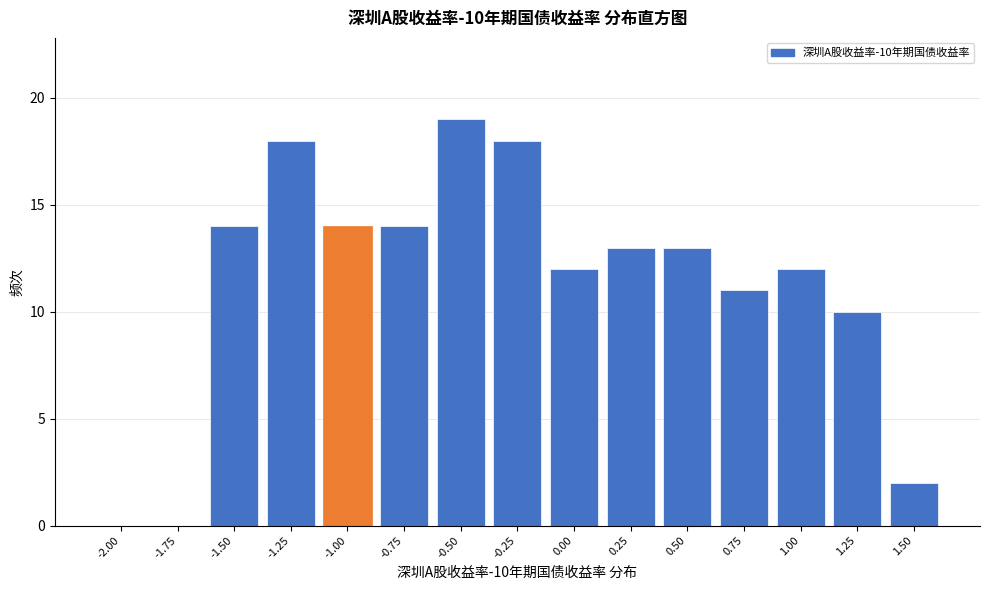

Reading right to left, transcribe all the data shown in this chart.

1.50=2	1.25=10	1.00=12	0.75=11	0.50=13	0.25=13	0.00=12	-0.25=18	-0.50=19	-0.75=14	-1.00=14	-1.25=18	-1.50=14	-1.75=0	-2.00=0